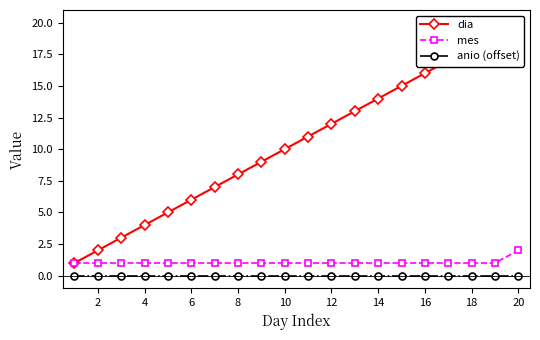

Is it true that mes equals 0 at 10?

False